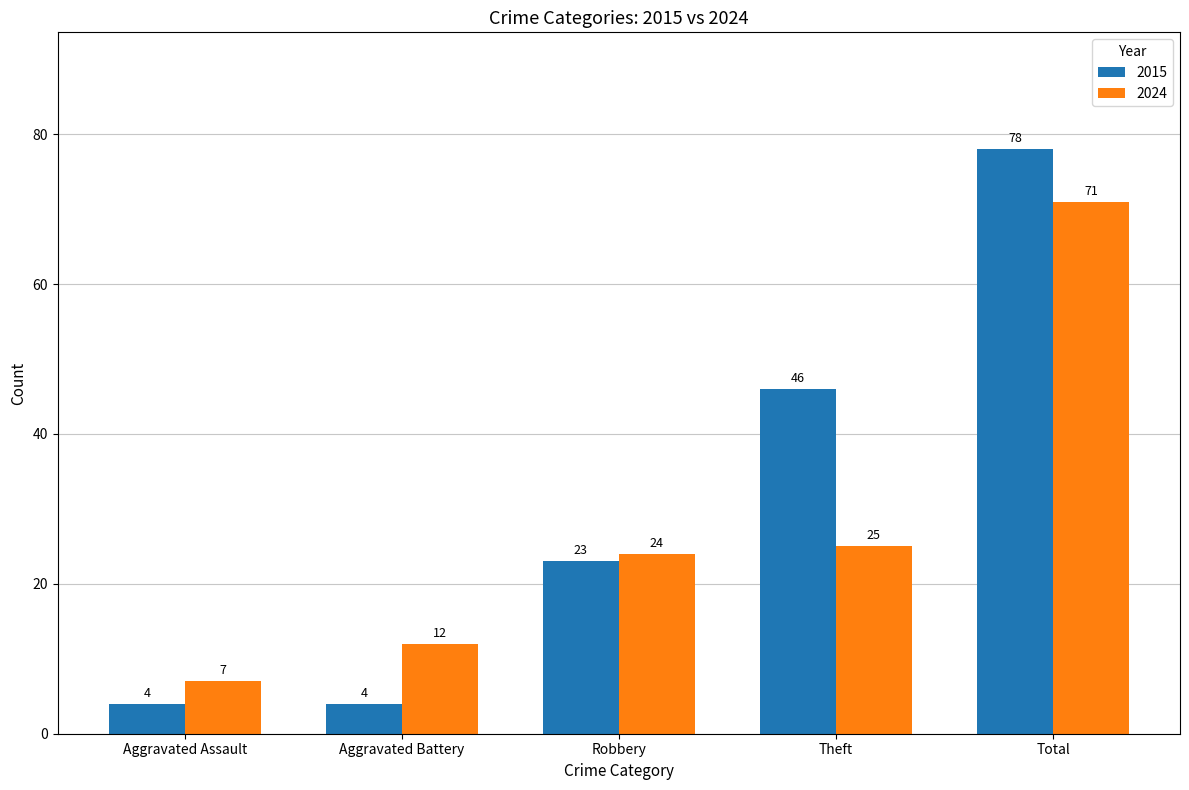

List the series in order of their peak value, lowest first.

2024, 2015